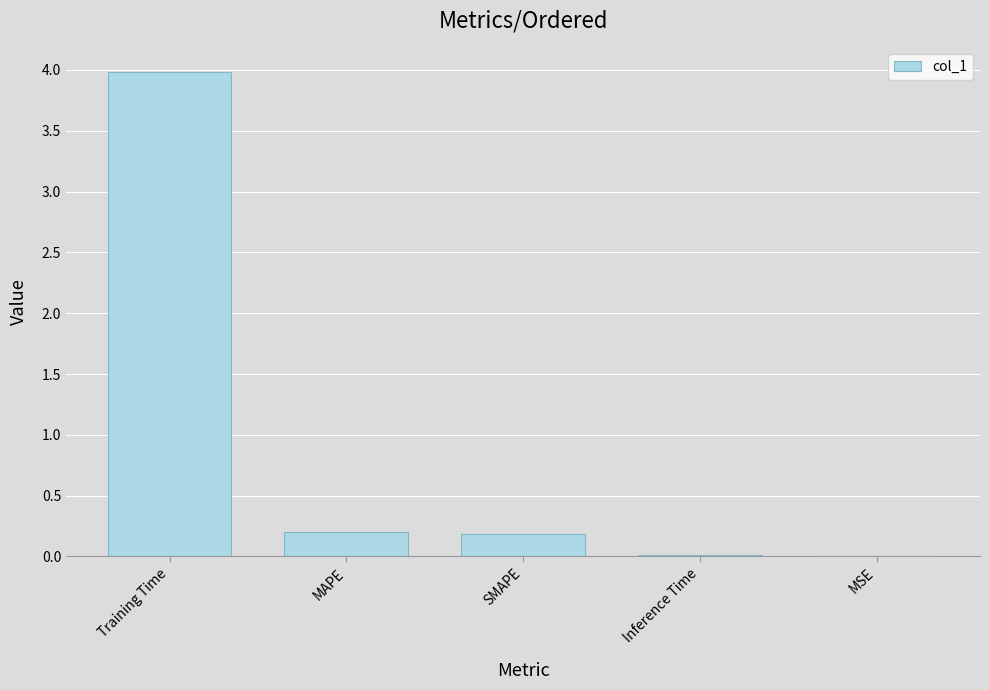

At which category does the chart reach its peak across all series?

Training Time